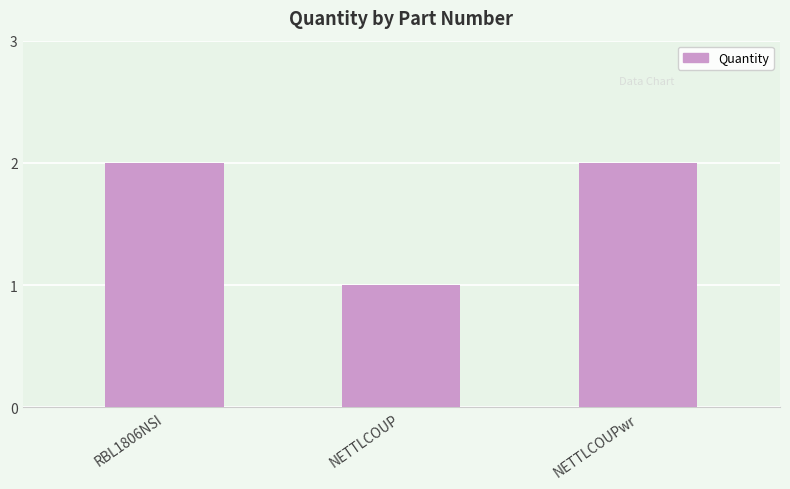

True or false: the data shows 1 at NETTLCOUPwr.

False